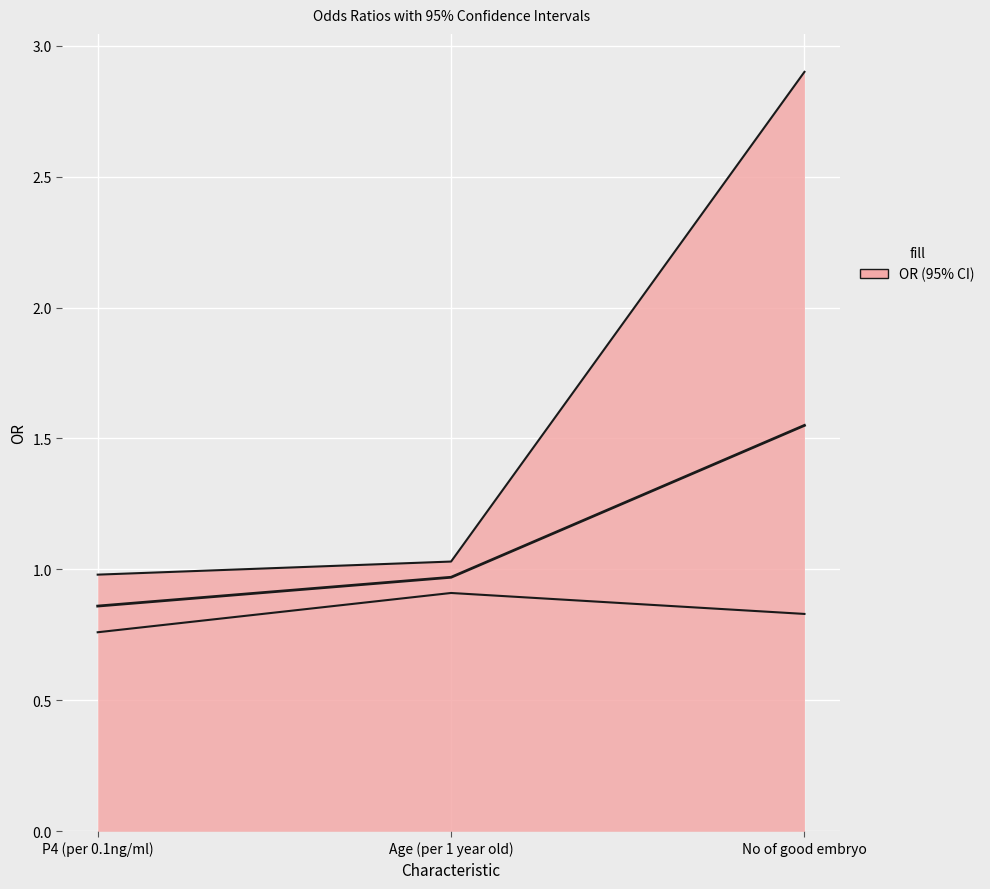

Which series has the largest total across all categories?

OR.high